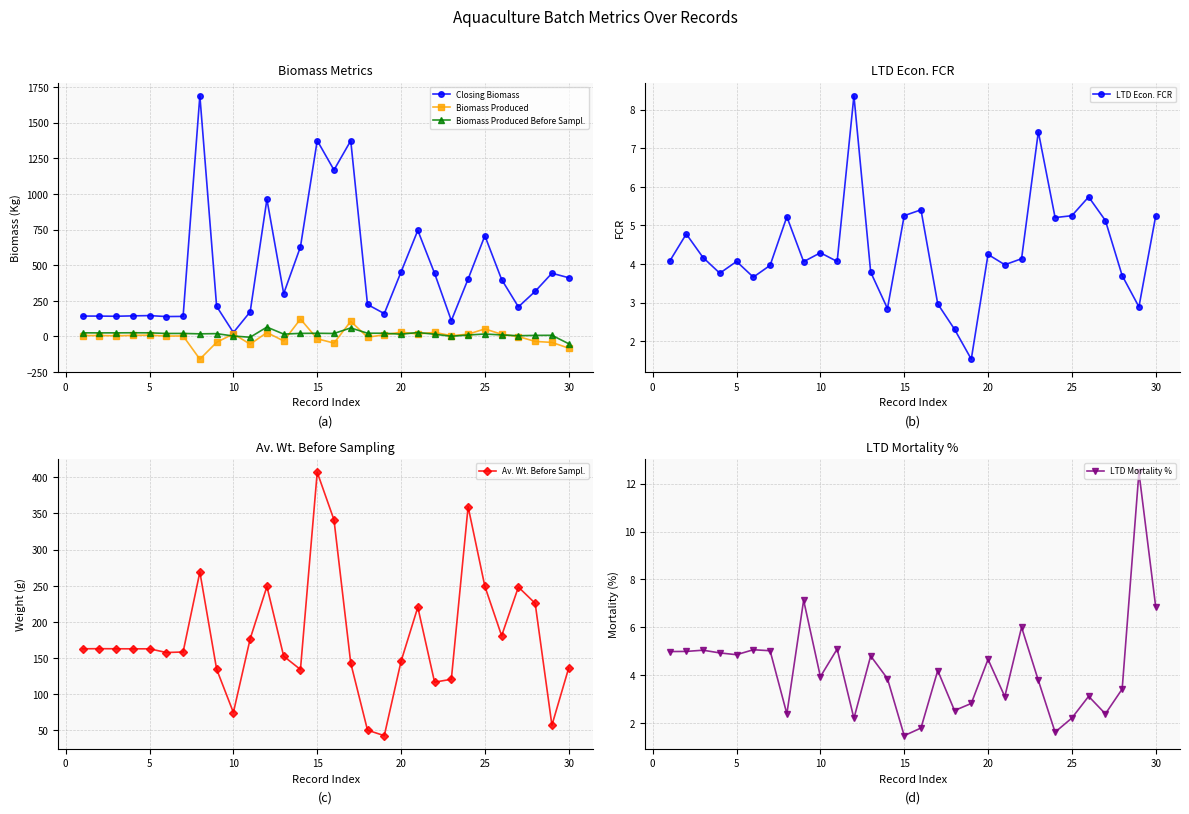

How many interior local valleys does the LTD Mortality % series have?

9